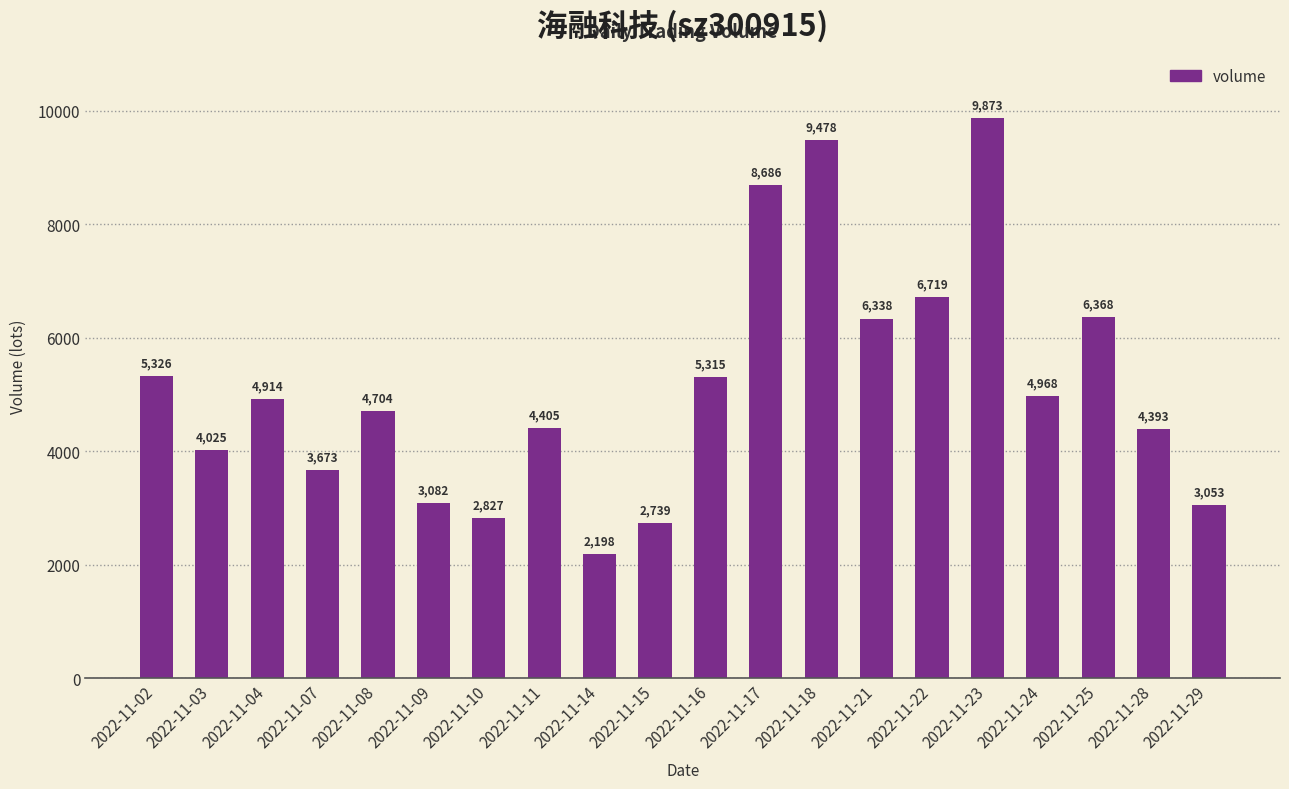

The value at 2022-11-29 is 3053. True or false?

True